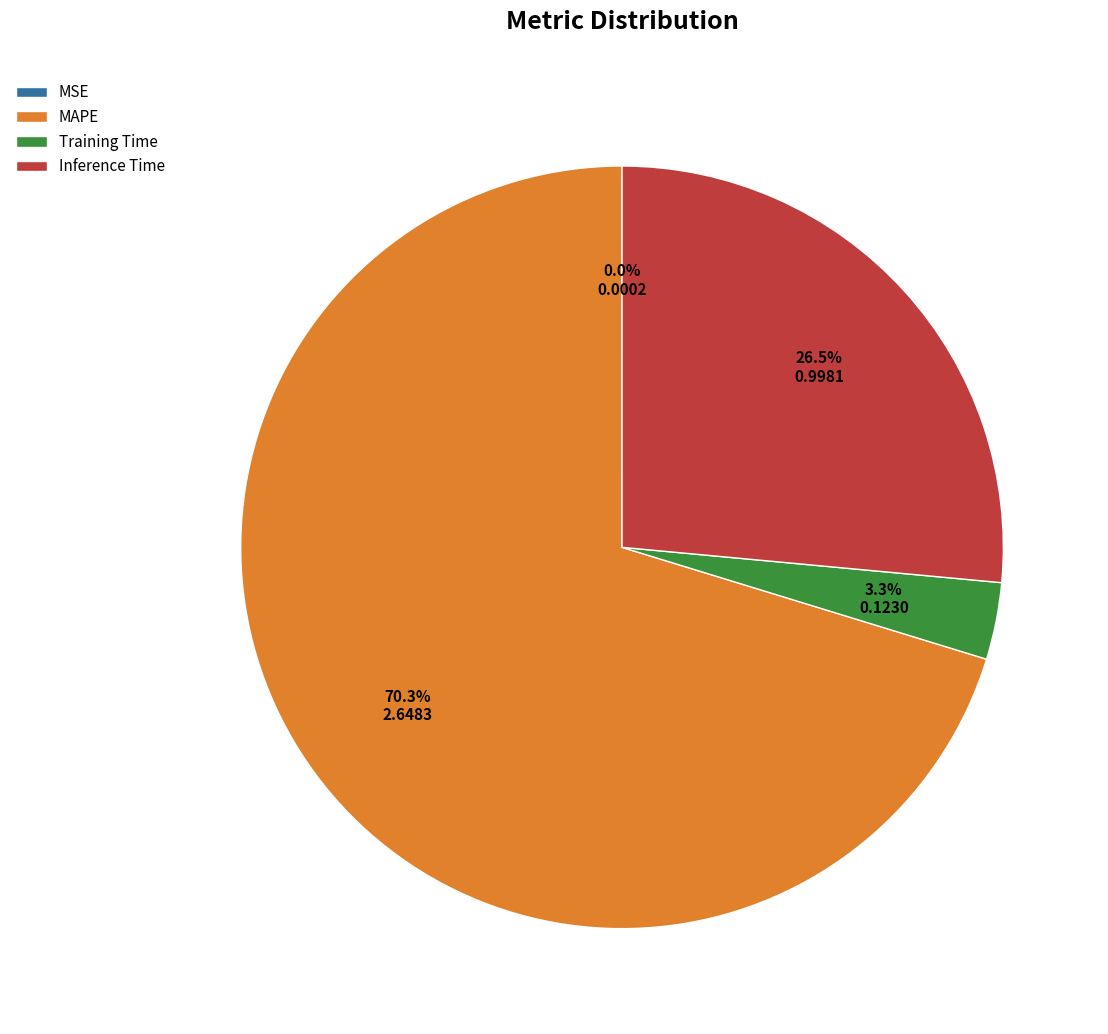

Which has a higher value, Inference Time or MAPE?

MAPE